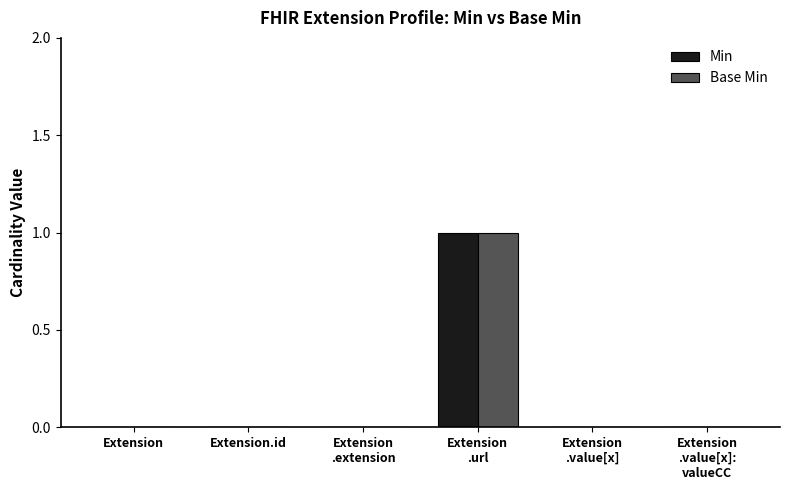

At which category is the sum across all series the highest?

Extension
.url